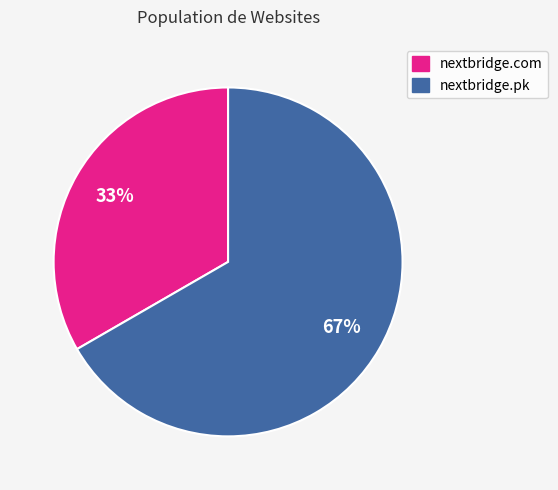

Is there a majority slice in this chart?

Yes